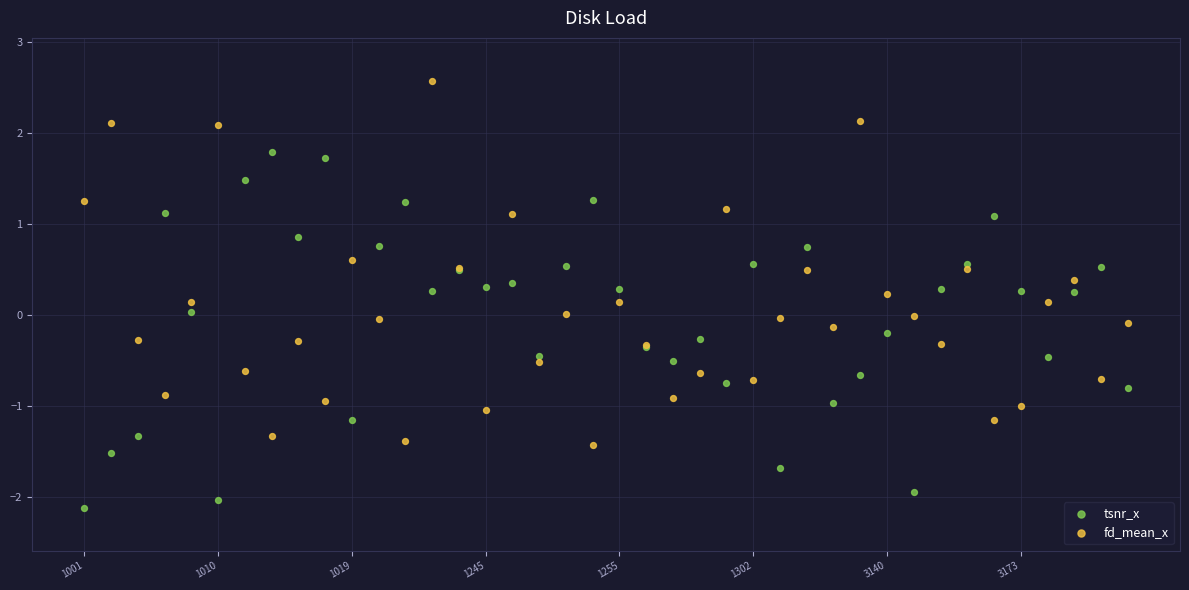

What are all the series names shown in the legend?

tsnr_x, fd_mean_x